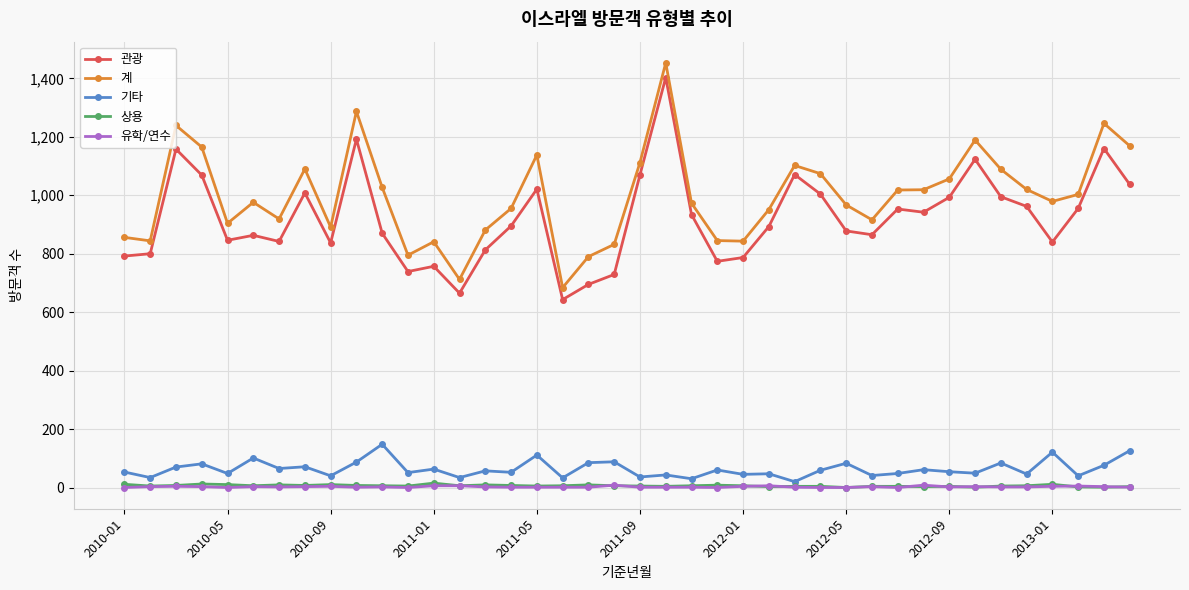

Which series has the largest total across all categories?

계